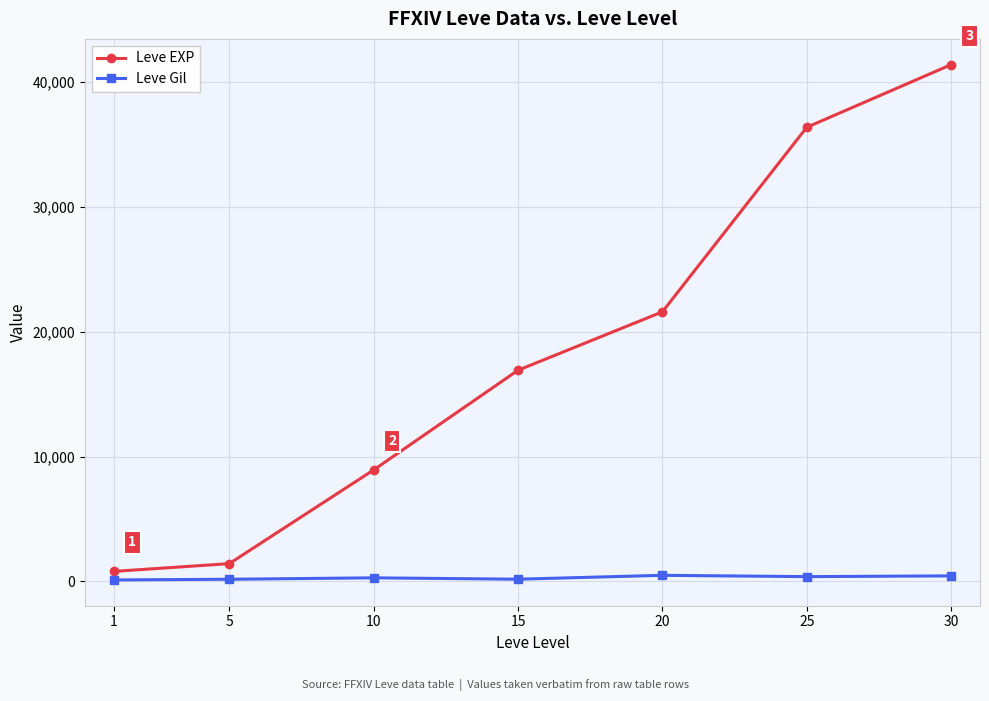

What value does the Leve Gil series have at 5, to the nearest 10?

170